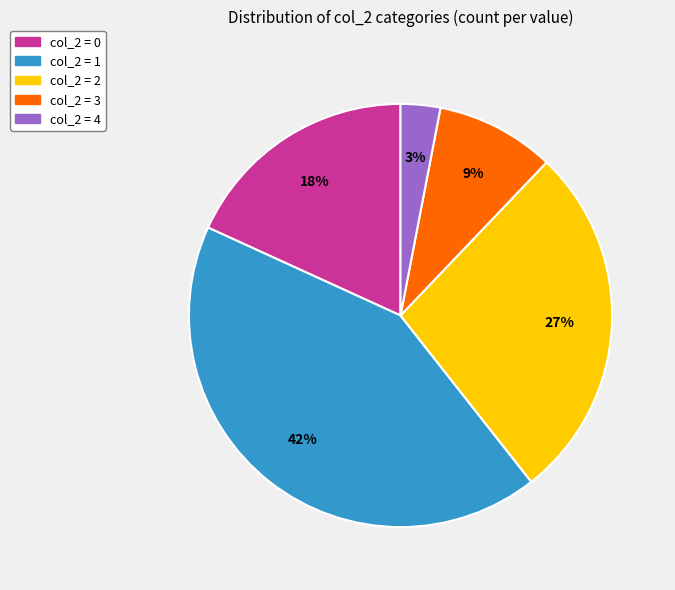

Is there any slice that represents more than half of the pie?

No